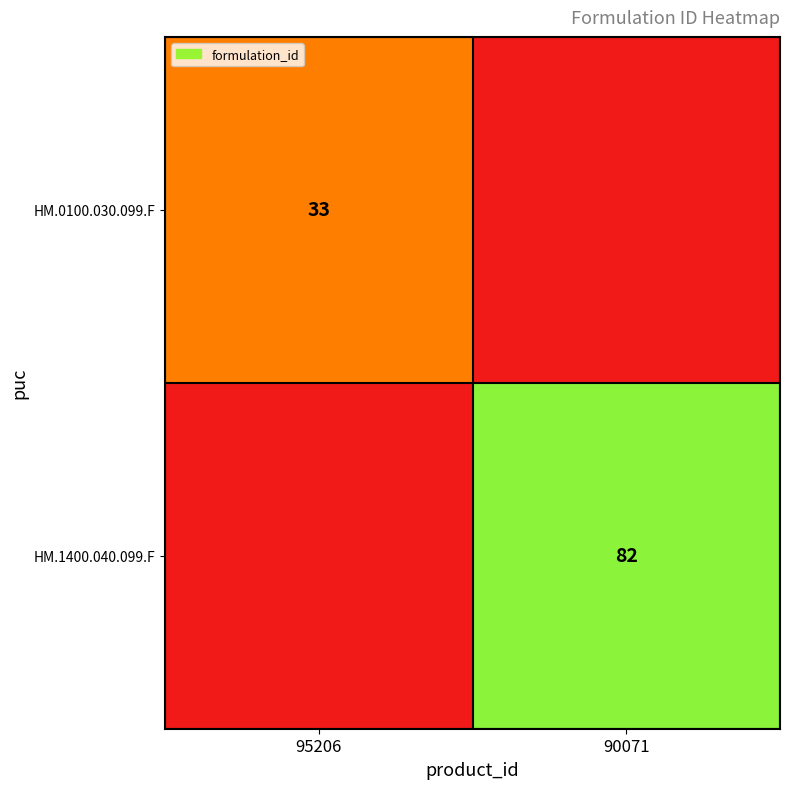

True or false: HM.1400.040.099.F has a value of 114 at 90071.

False